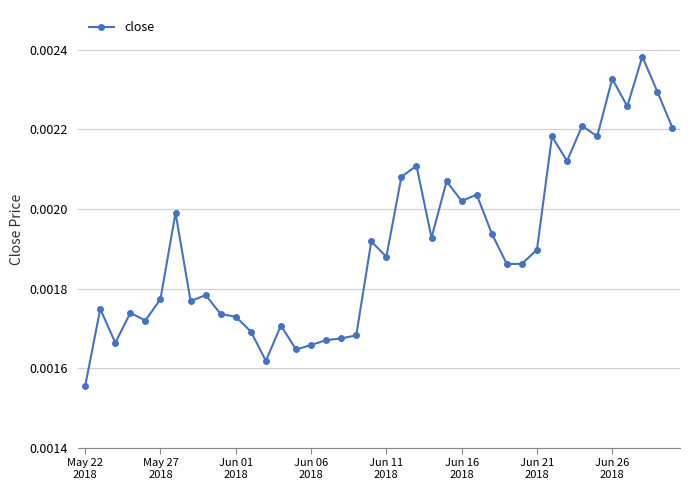

Count the values in the range 0 to 1.

40